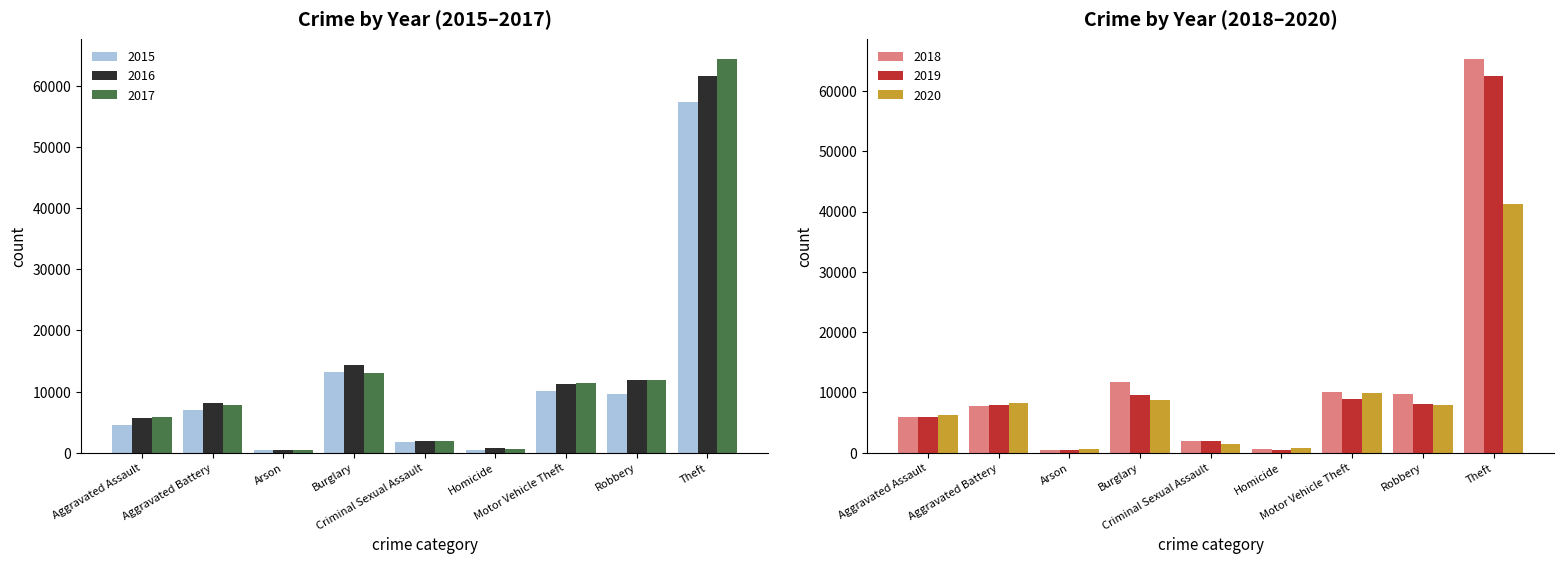

What value does the 2020 series have at Theft, to the nearest 50?

41300